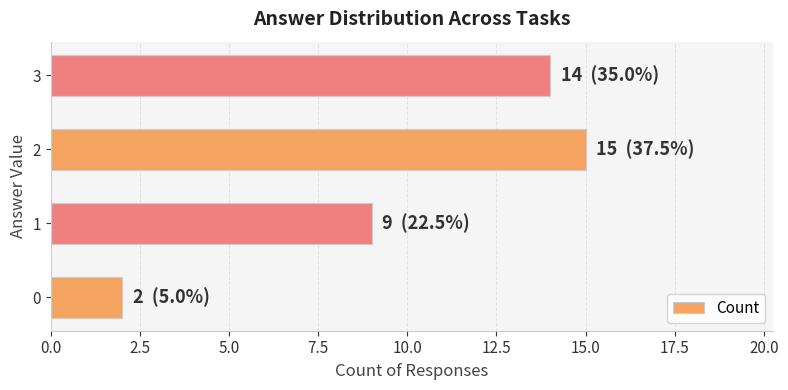

The value at 3 is 14. True or false?

True